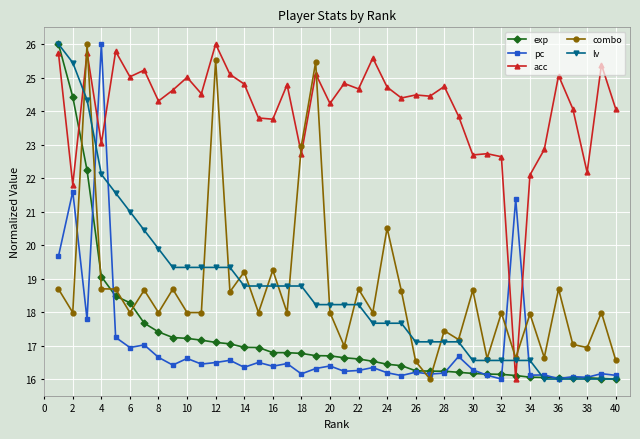

What is the sum of all combo values?

745.9